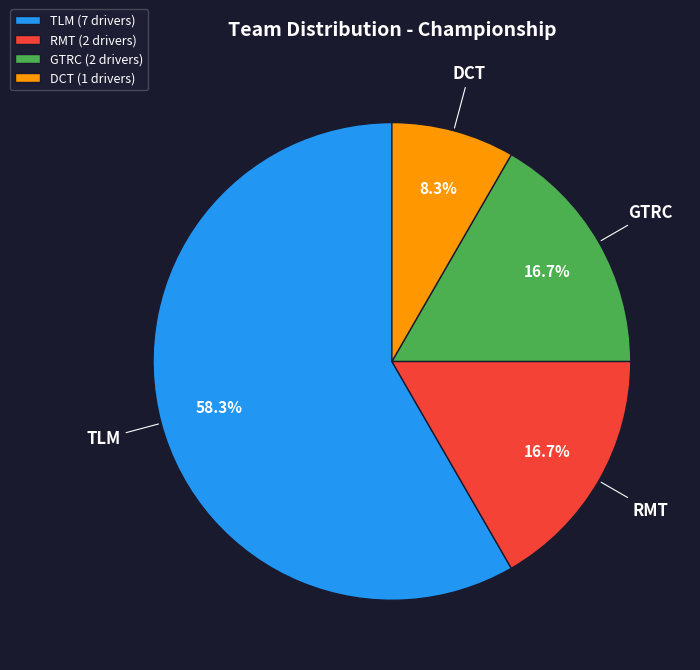

Does DCT represent more than half of the total?

No